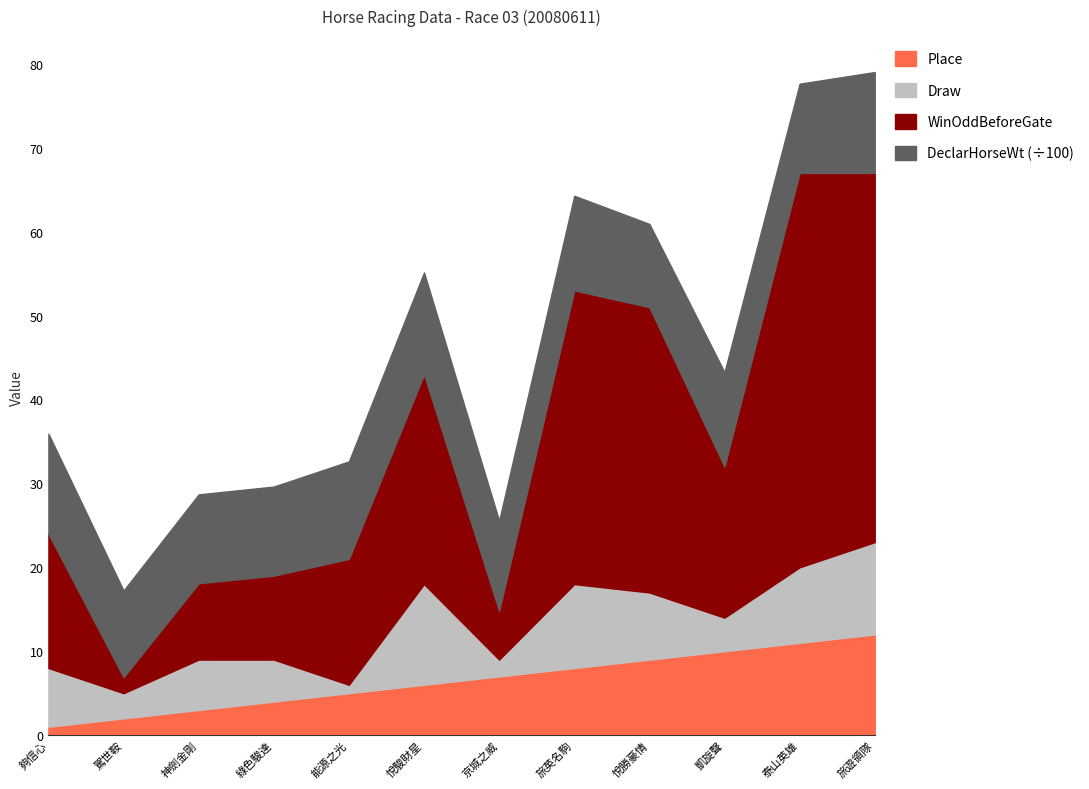

How many data points in Place are above 7?

5